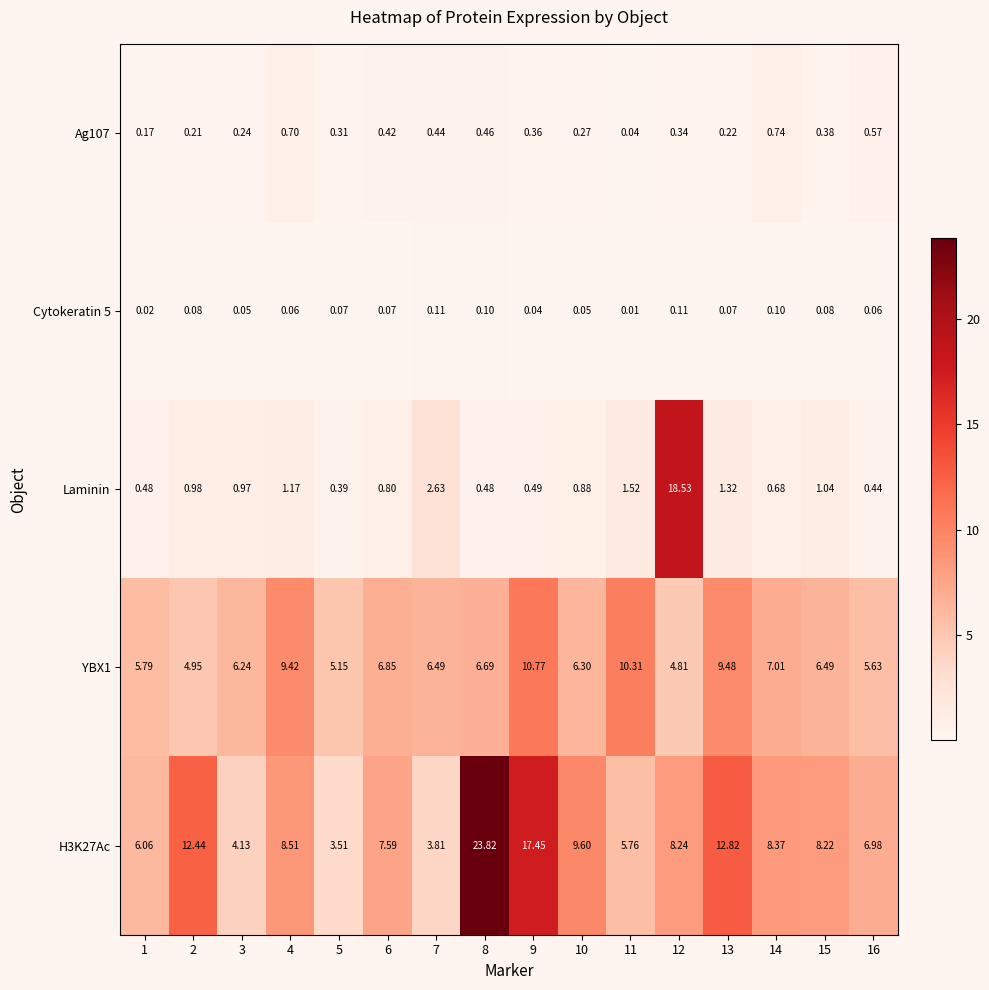

How many data points in YBX1 are above 6?

11